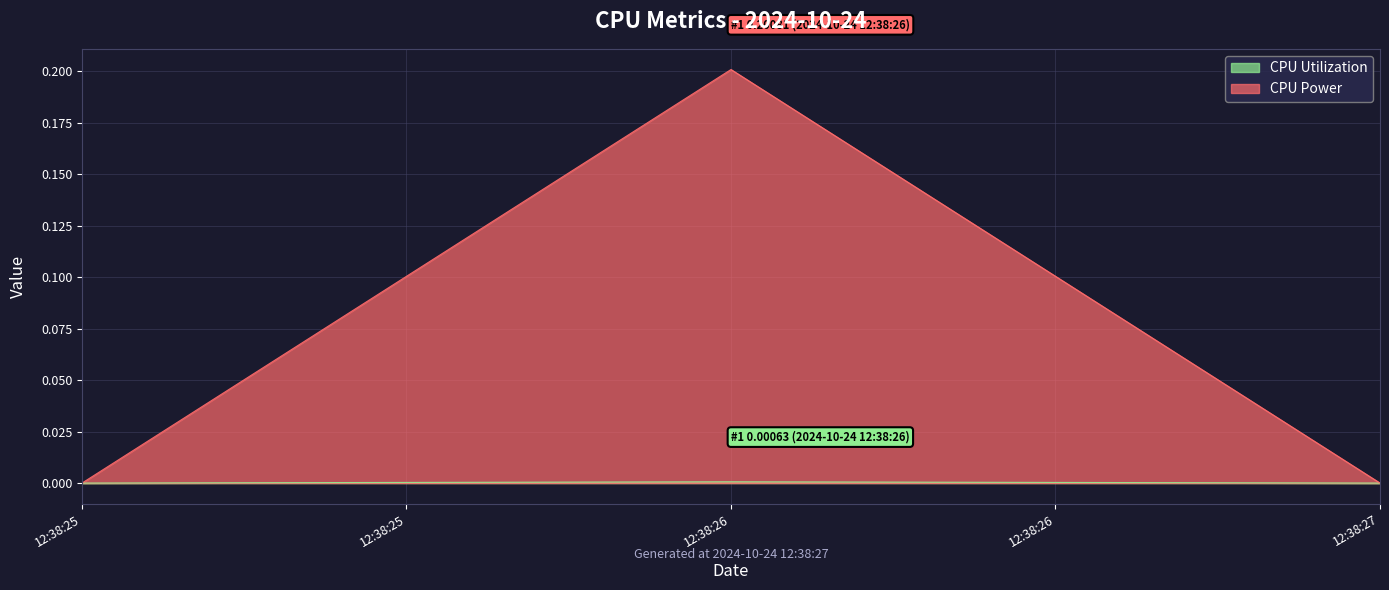

What is the maximum value for CPU Power?

0.2